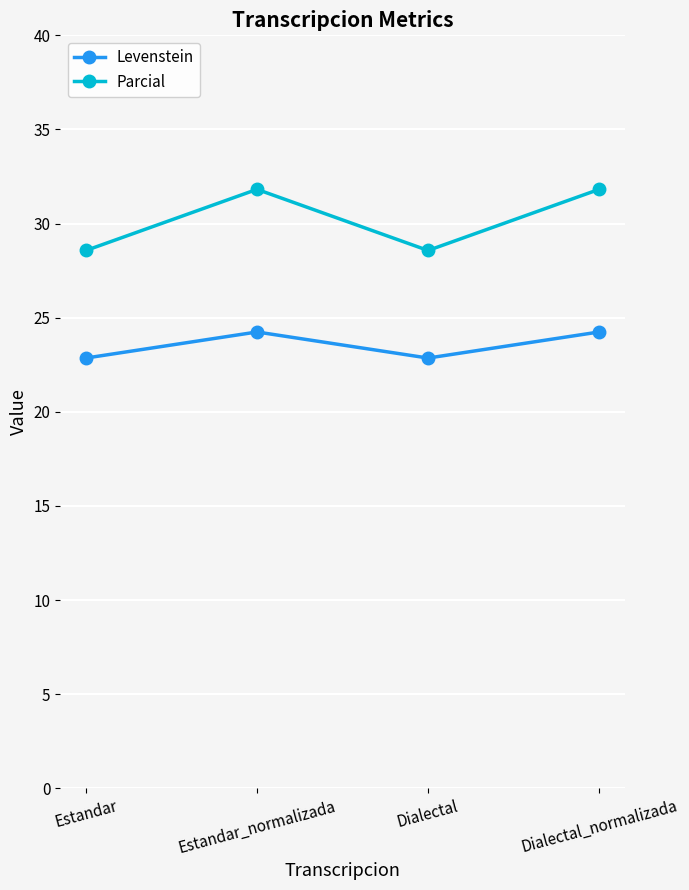

Is it true that Levenstein equals 22.9 at Dialectal?

True